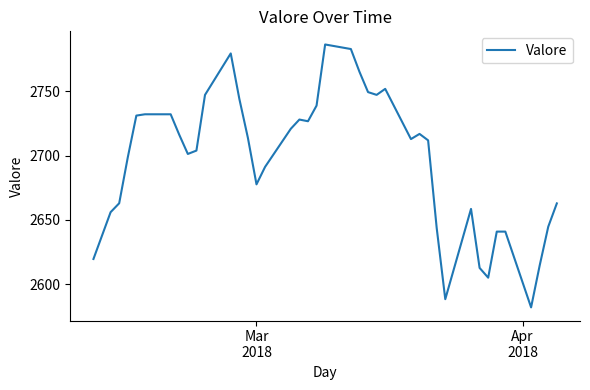

True or false: there are more than 2 points higher than both neighbors.

True